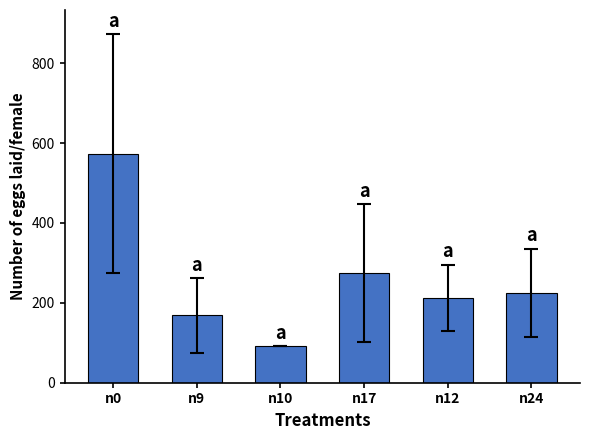

Count the number of data series in this chart.

1